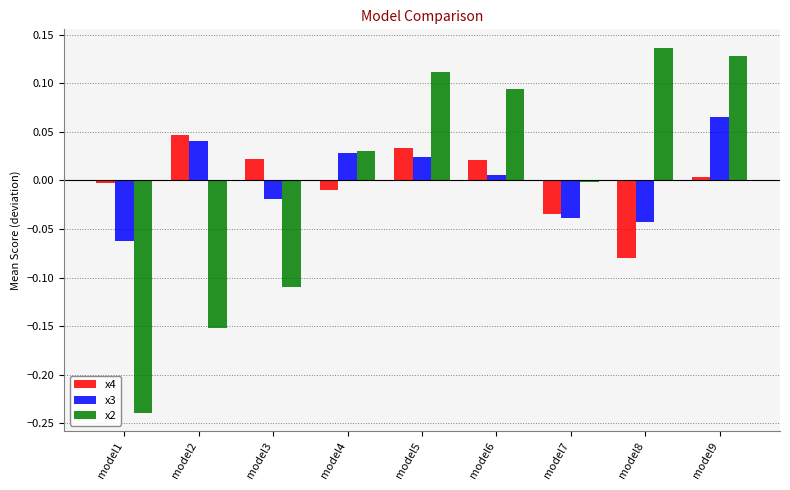

Which series has the widest spread of values?

x2